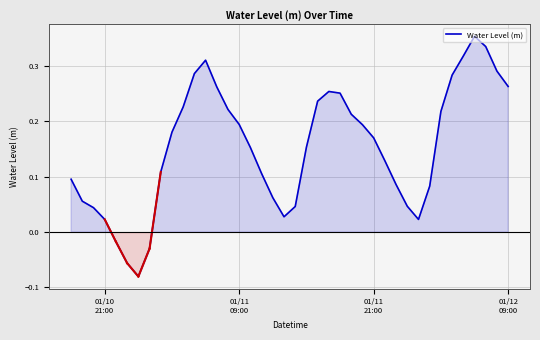

Count the number of data series in this chart.

1